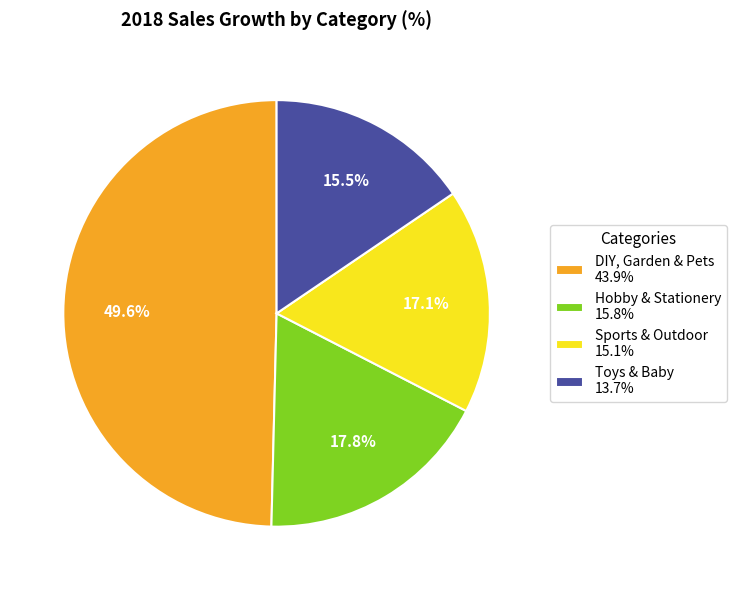

What is the largest slice in the pie chart?

DIY, Garden & Pets